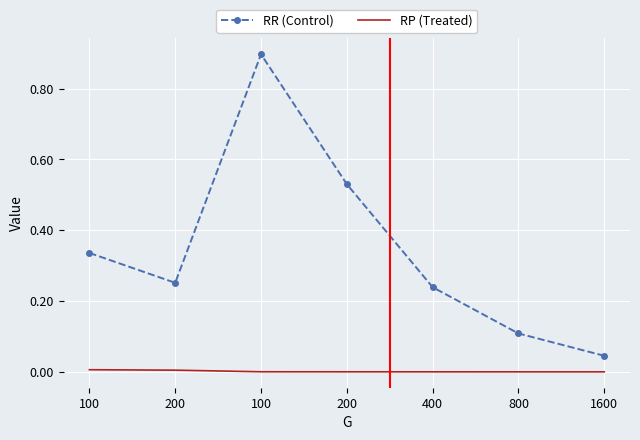

What are all the series names shown in the legend?

RR (Control), RP (Treated)